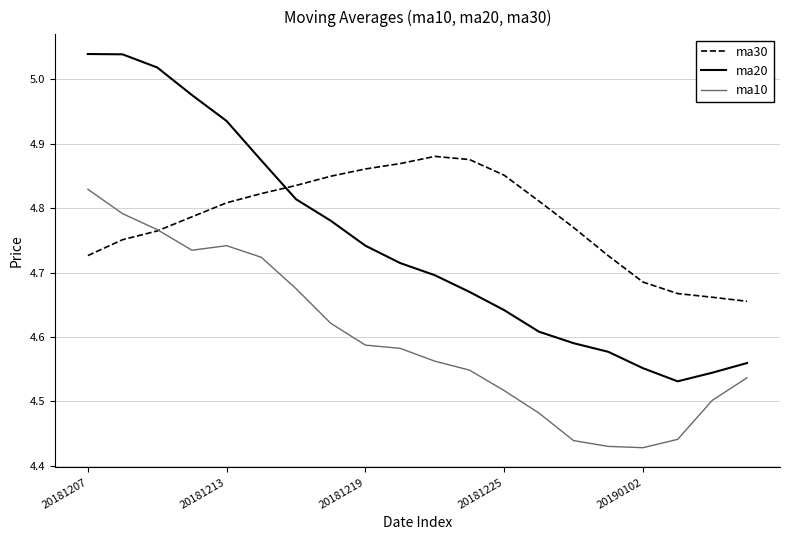

True or false: ma20 and ma30 cross at least once.

True